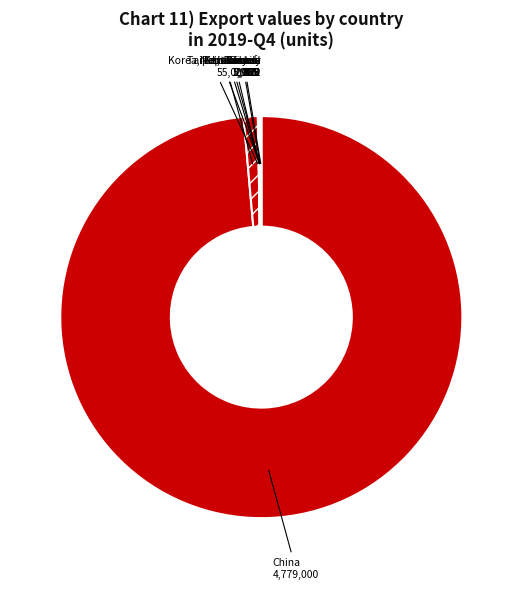

Is it true that China is 89% of the pie?

False